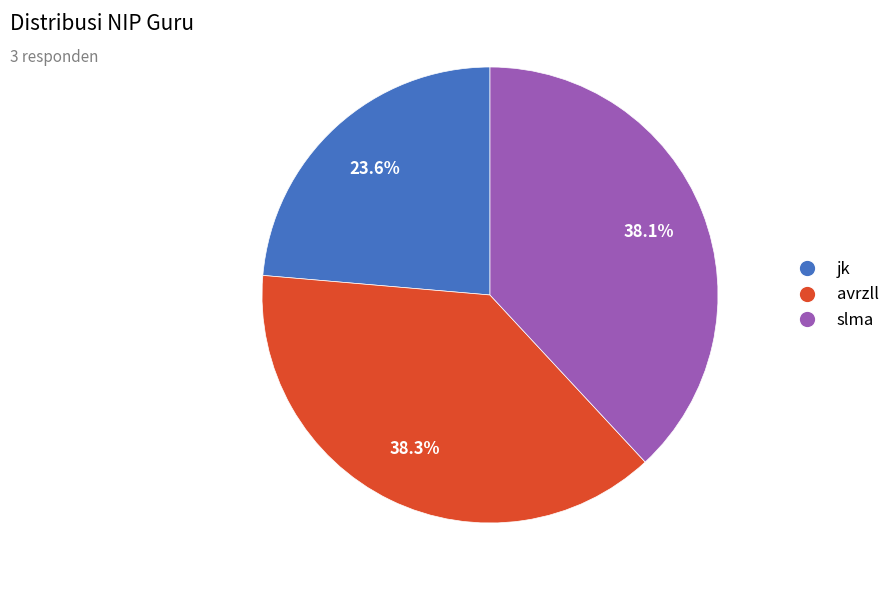

To the nearest percent, what is the average slice percentage?

33%